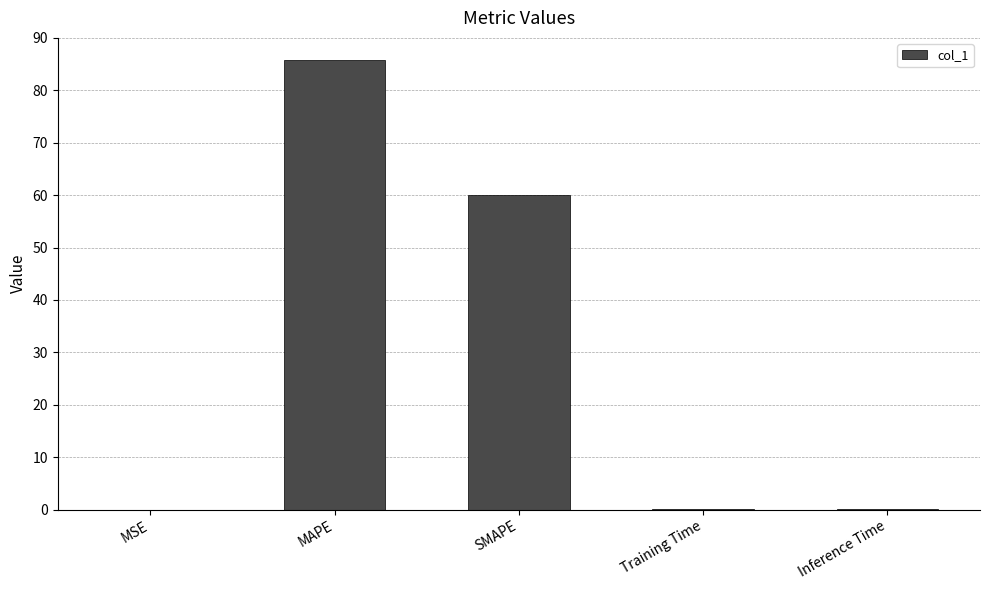

What value does the data have at Inference Time?

0.1